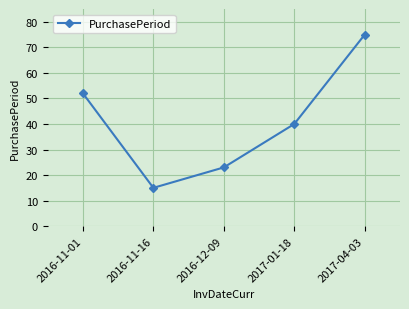

What is the value of the 3rd point from the left?

23